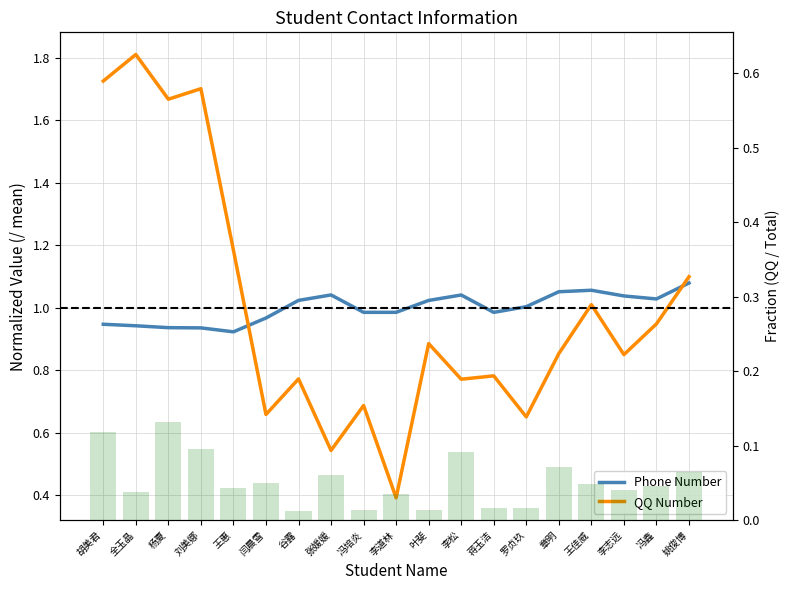

What is the label of the 15th bar from the right?

王惠